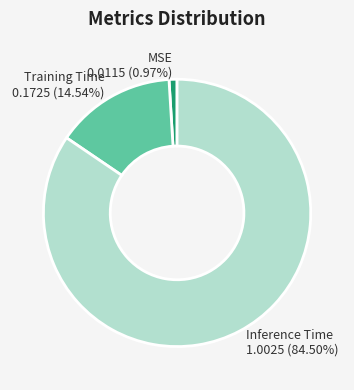

Is there any slice that represents more than half of the pie?

Yes